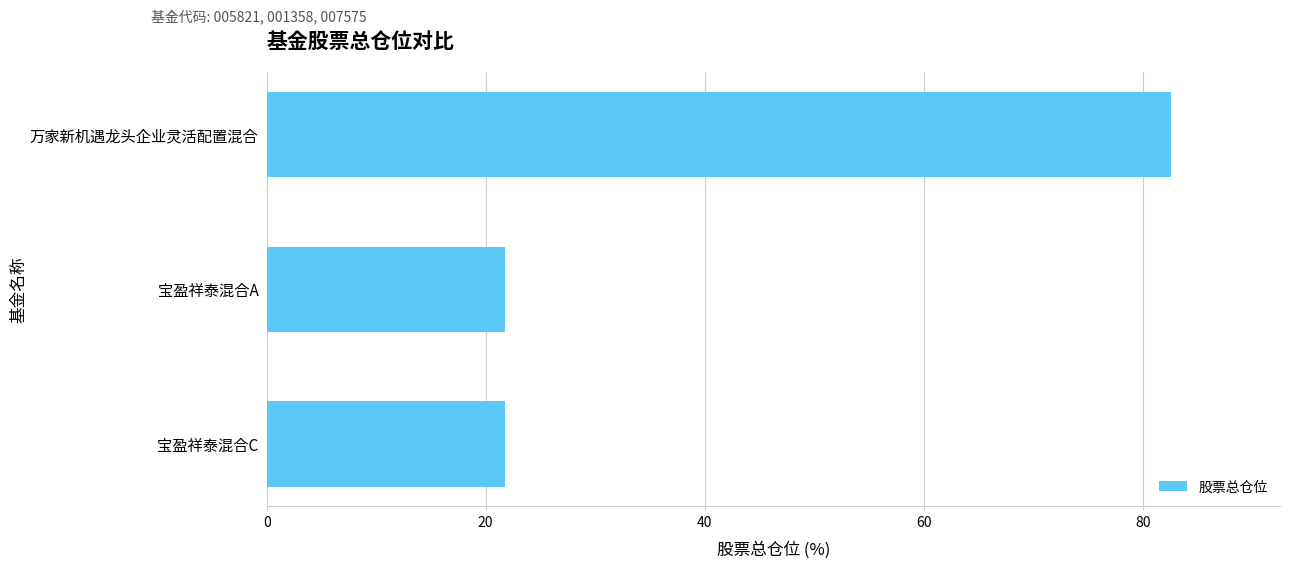

What is the minimum value shown in the chart?

21.8